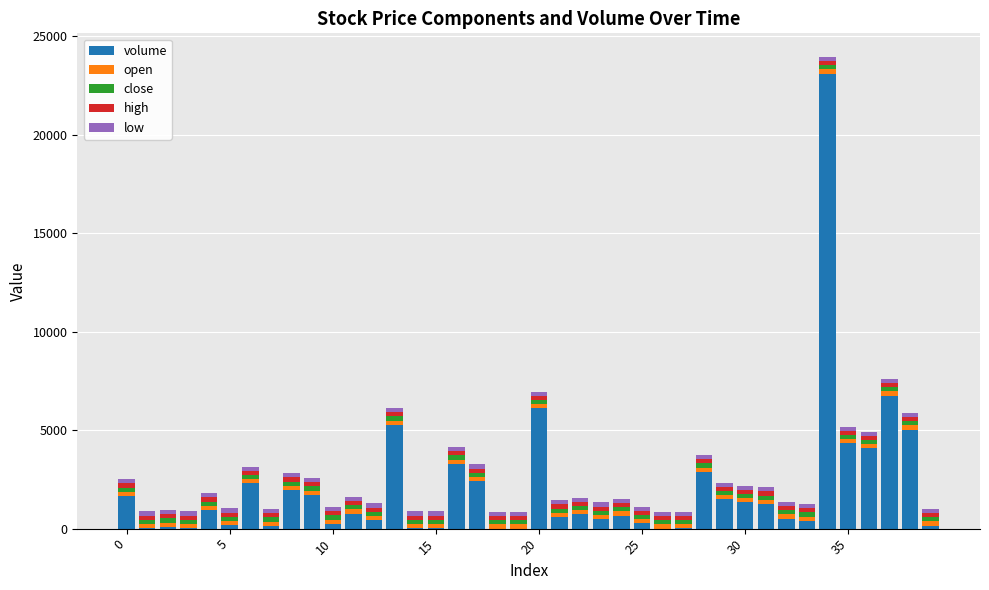

What is the sum of all volume values?

81524.5